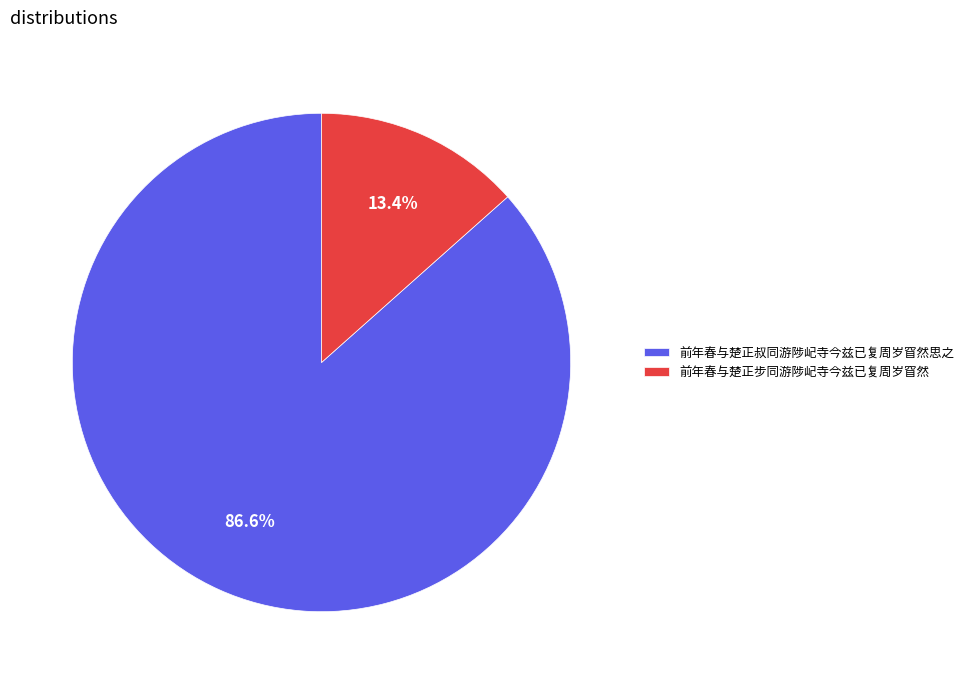

Is there a majority slice in this chart?

Yes